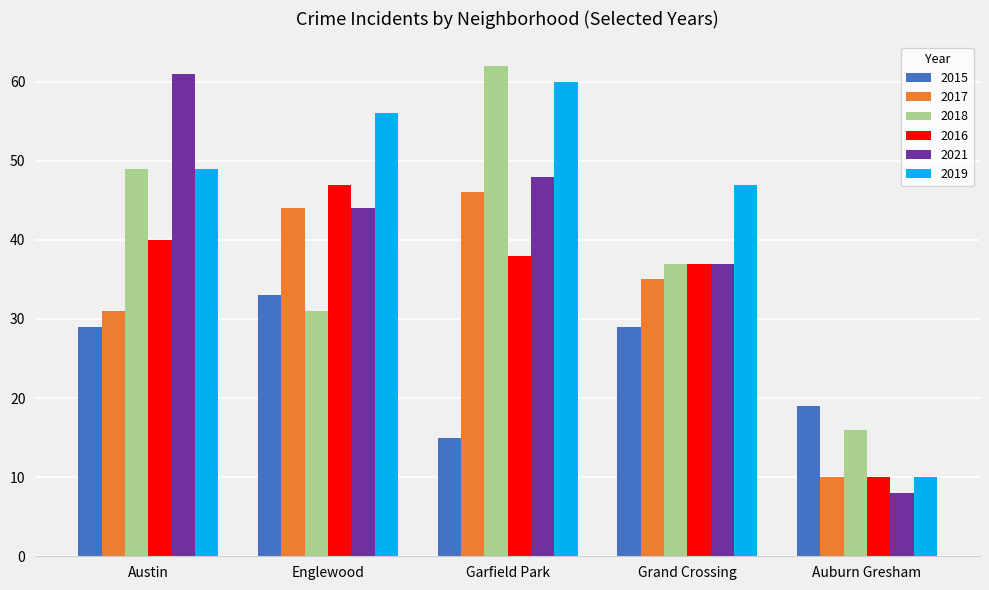

How many 2015 values are between 19 and 29?

3